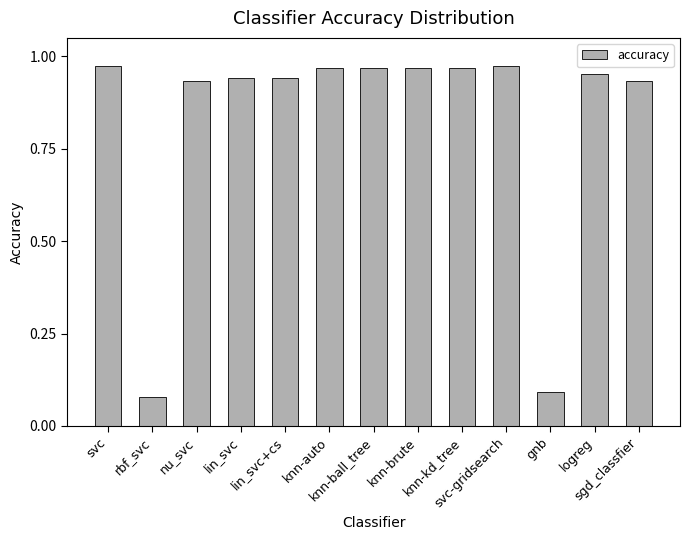

What is the average value?

0.8